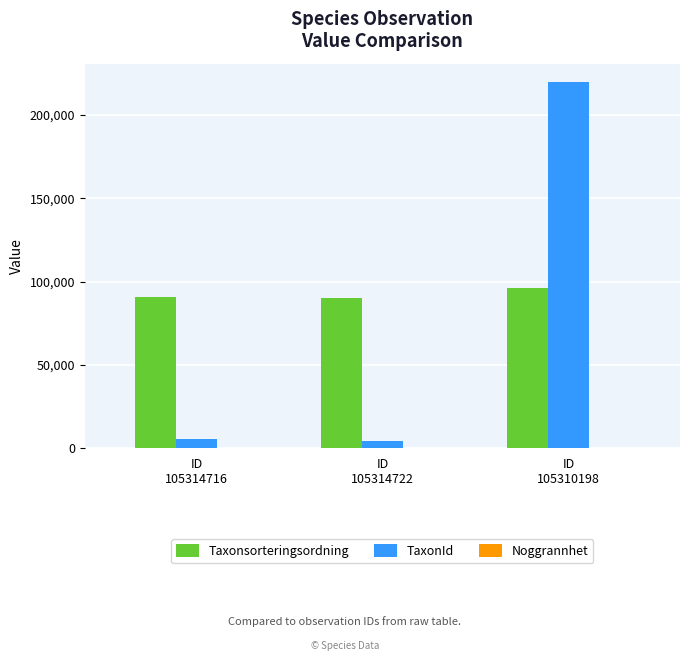

Are the bars grouped side by side (vs. stacked)?

Yes